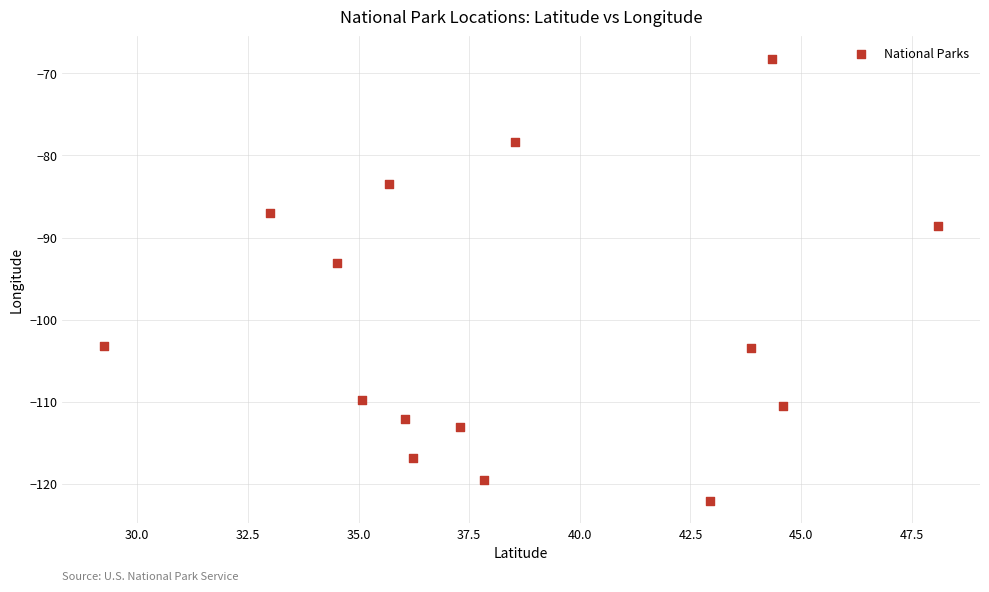

What is the range of Y values (max minus min)?

53.9